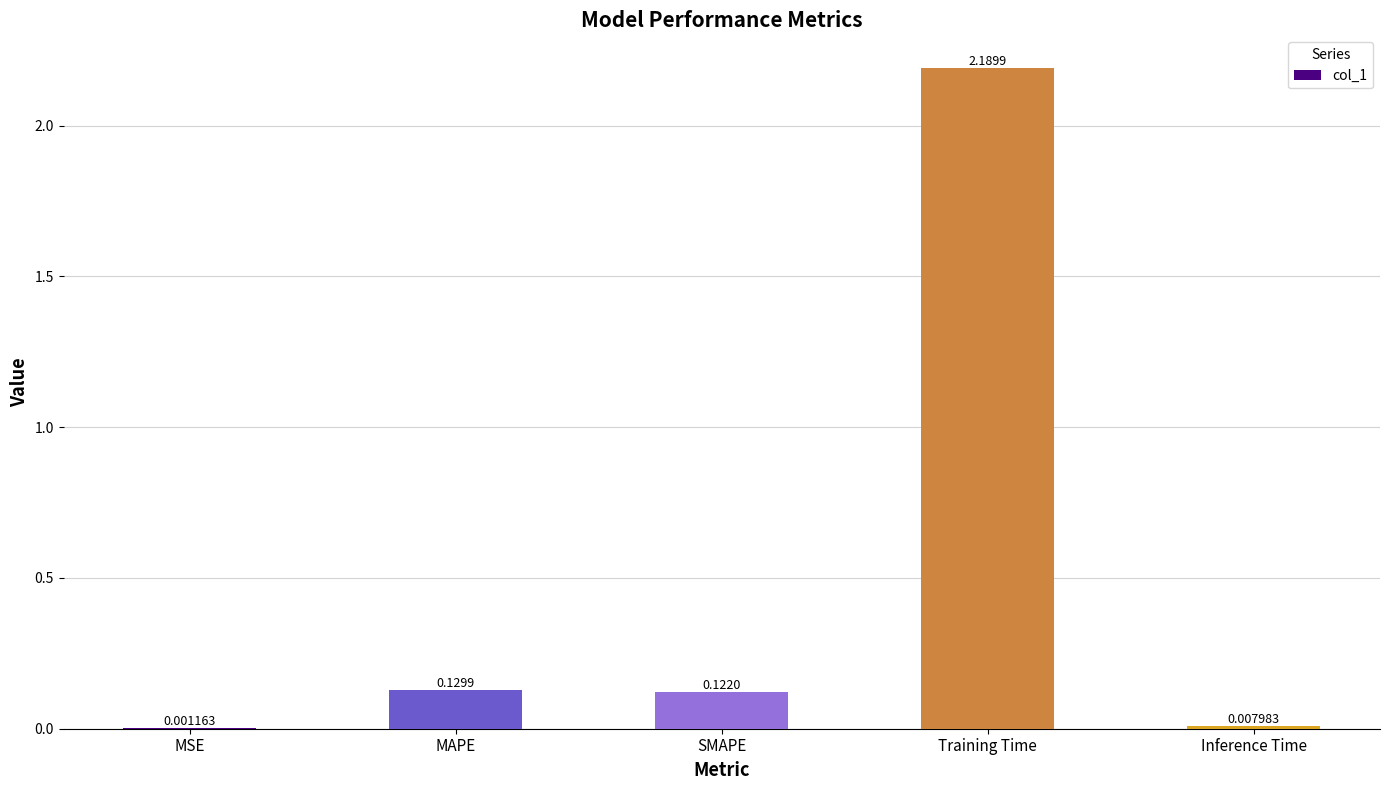

What is the sum of the values at Training Time and MSE?

2.2